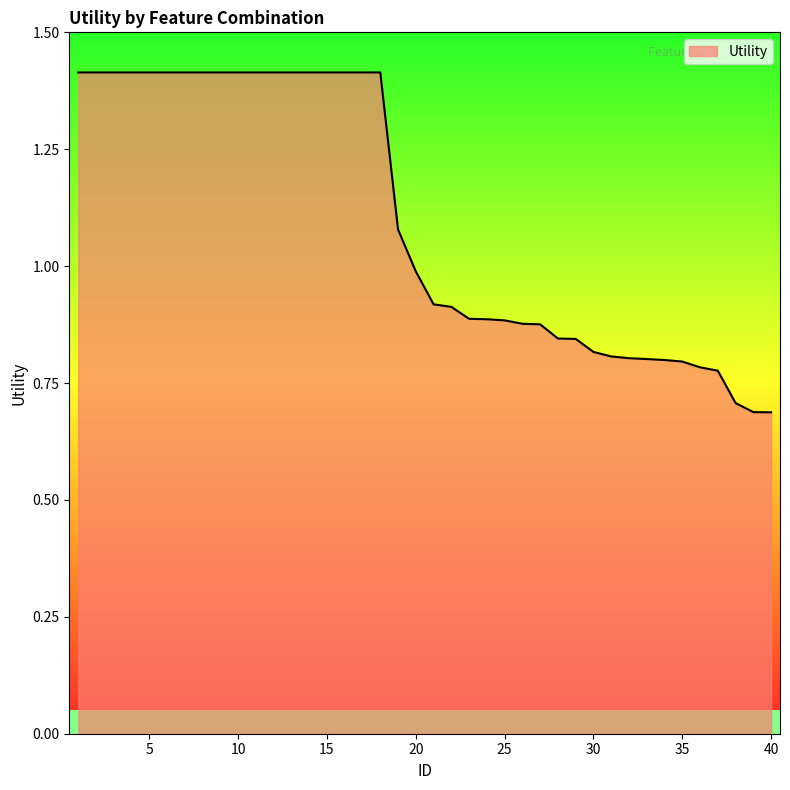

What is the smallest value displayed?

0.7